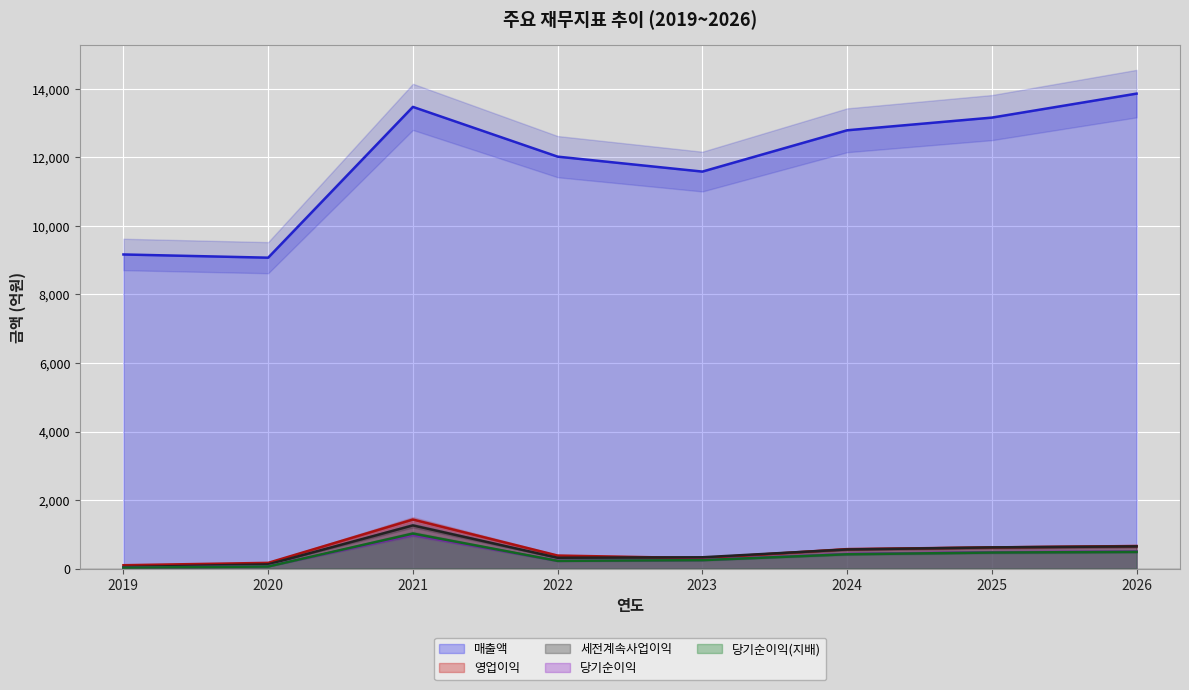

Does the chart display data point markers on the line(s)?

No